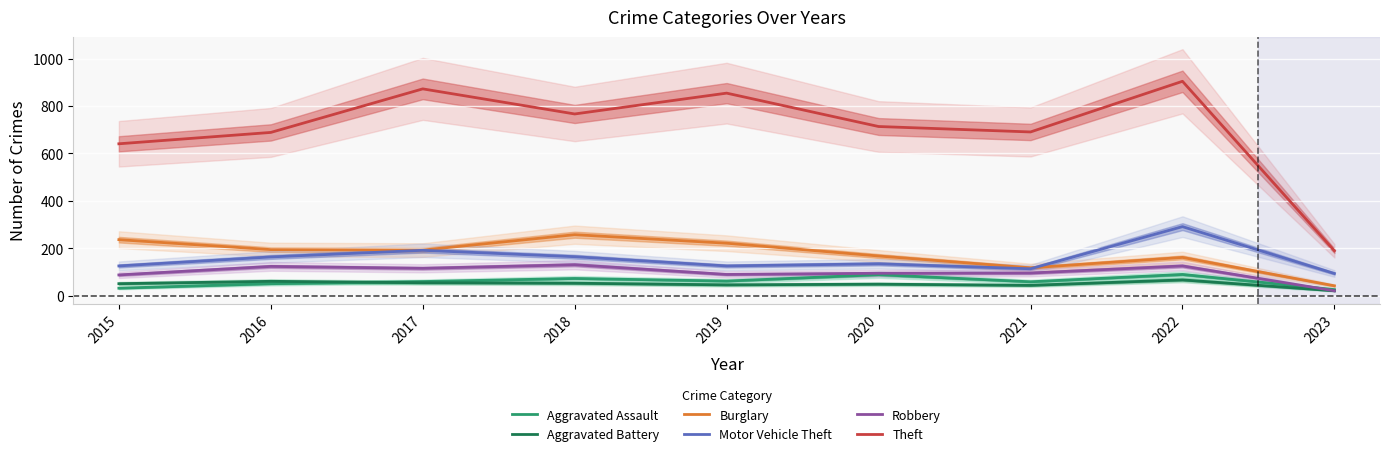

Is the value of Burglary at 2021 greater than the value of Aggravated Assault at 2019?

Yes